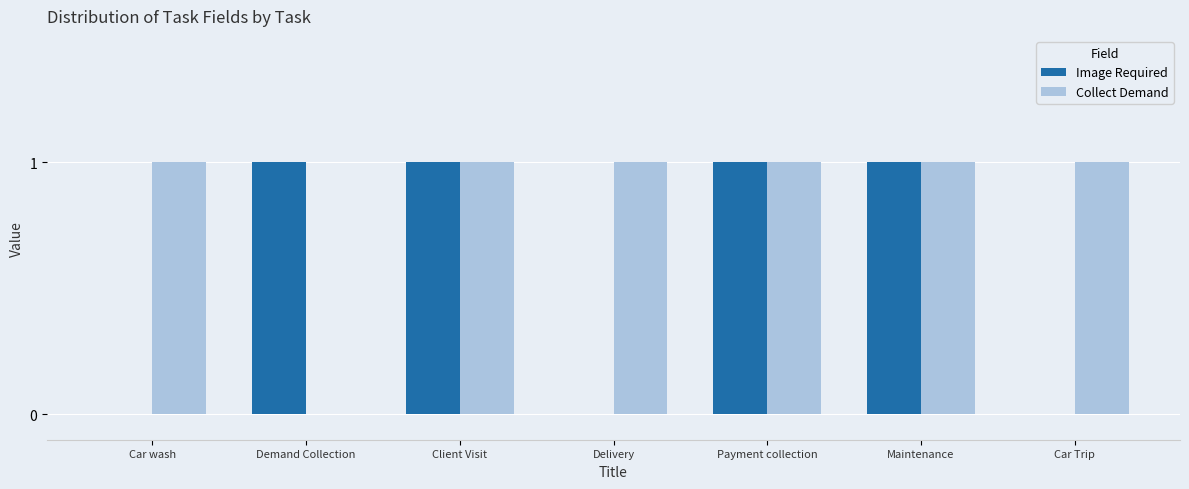

What is the sum of all Image Required values?

4